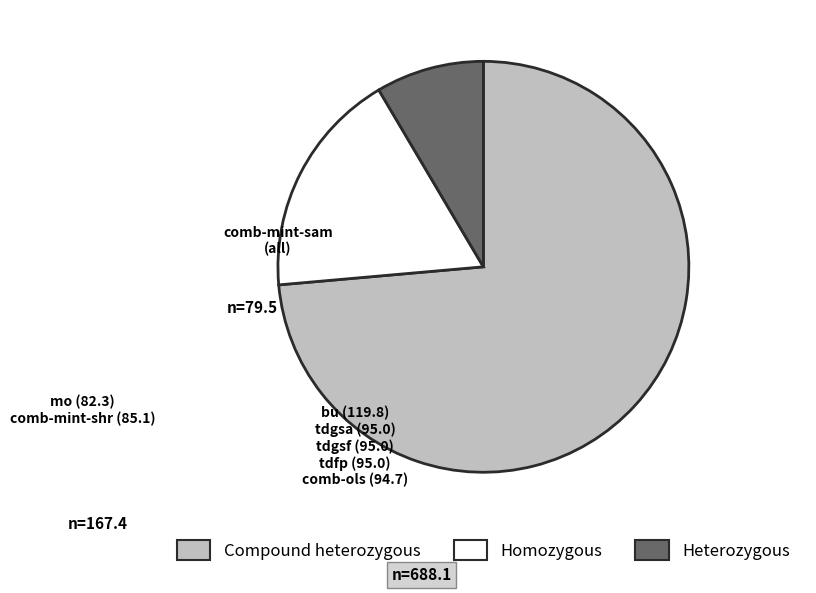

How many slices are in this pie chart?

3